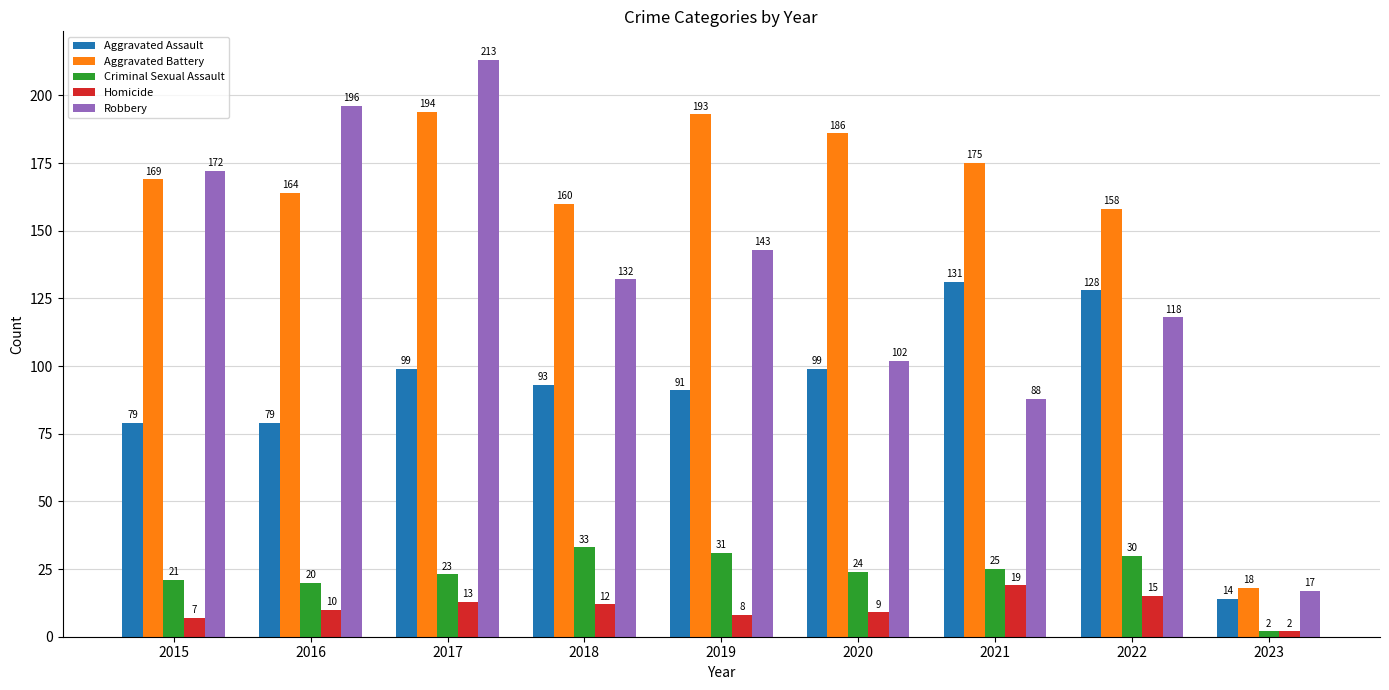

What is the difference between the maximum and minimum values in the Aggravated Assault series?

117